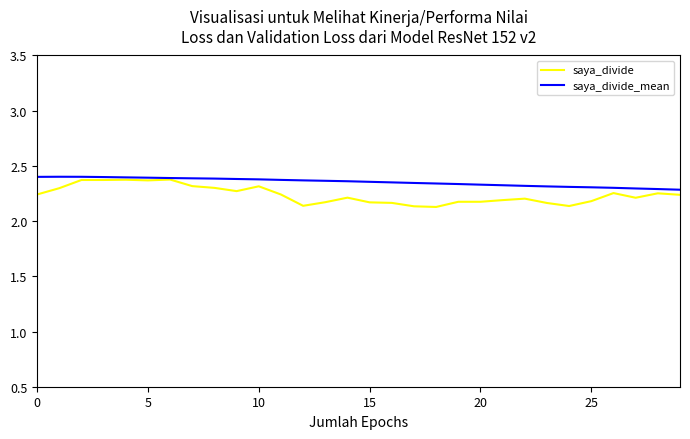

Which series has the largest range (max minus min)?

saya_divide